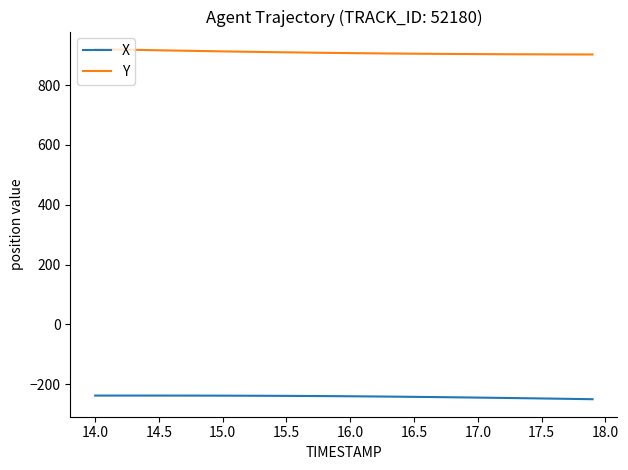

What is the minimum value for X?

-249.8